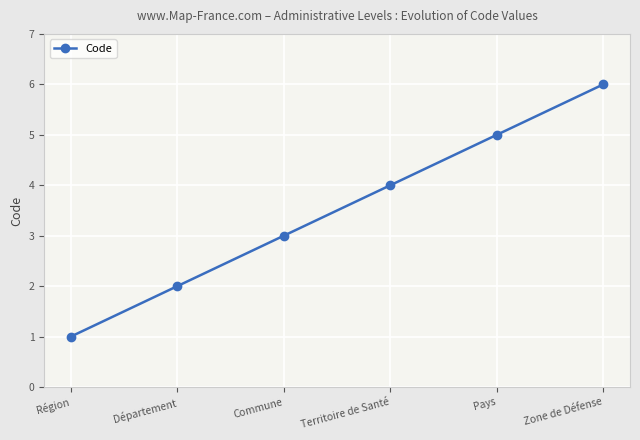

Rank the categories by value from lowest to highest.

Région, Département, Commune, Territoire de Santé, Pays, Zone de Défense